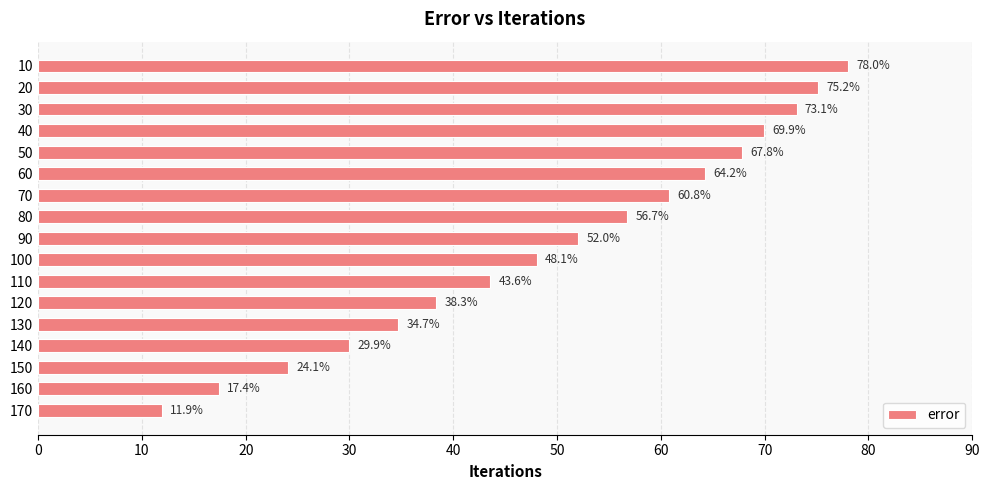

List the labels in order of value, largest first.

10, 20, 30, 40, 50, 60, 70, 80, 90, 100, 110, 120, 130, 140, 150, 160, 170